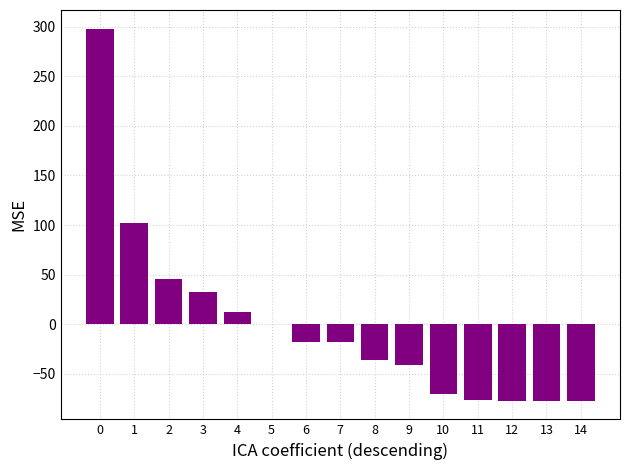

What is the maximum value shown in the chart?

297.9